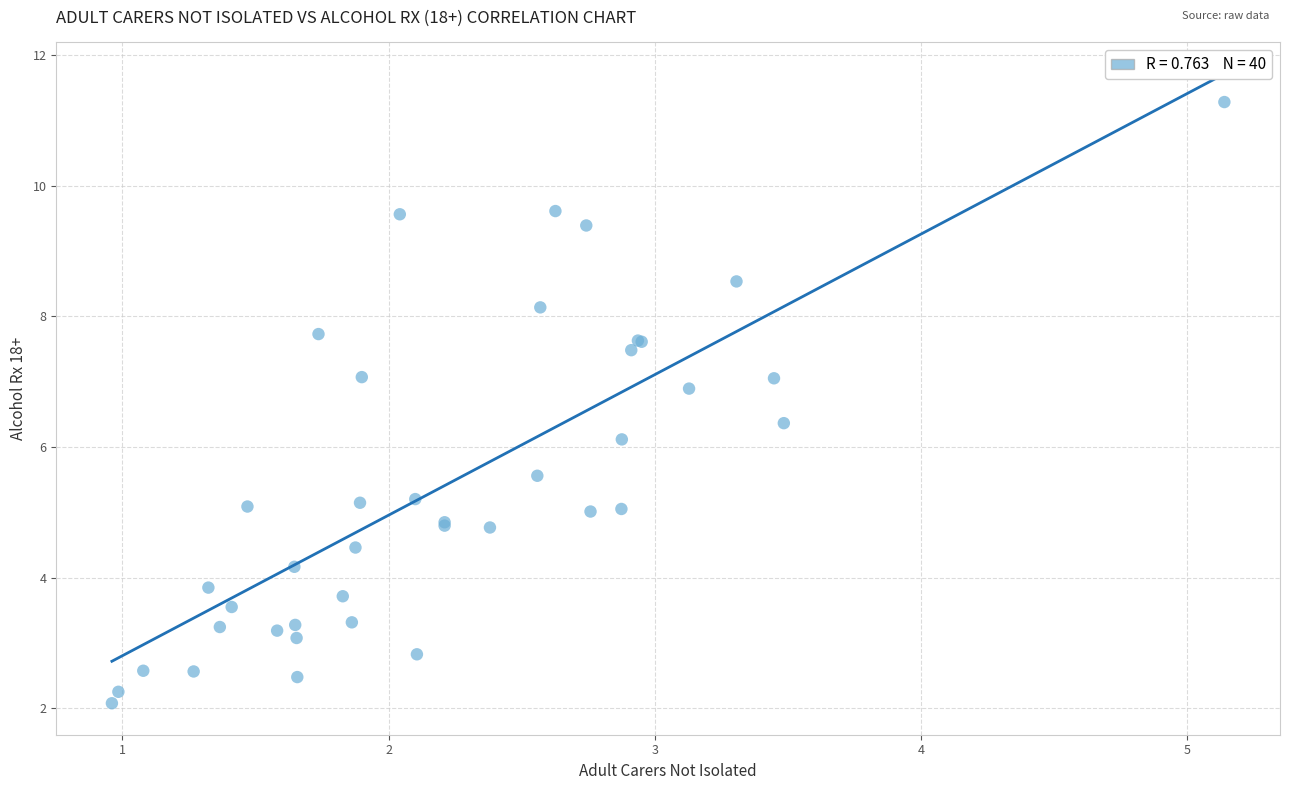

What Y value in the scatter plot is closest to 6?

6.1